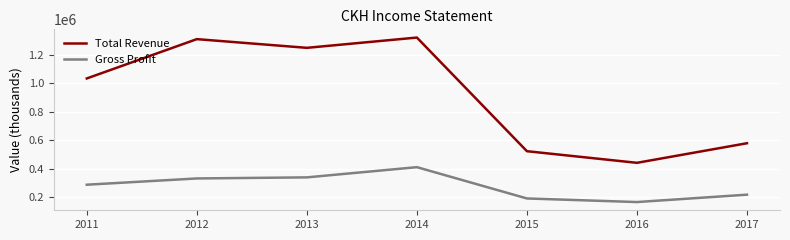

What is the average value of the Total Revenue series?

921129